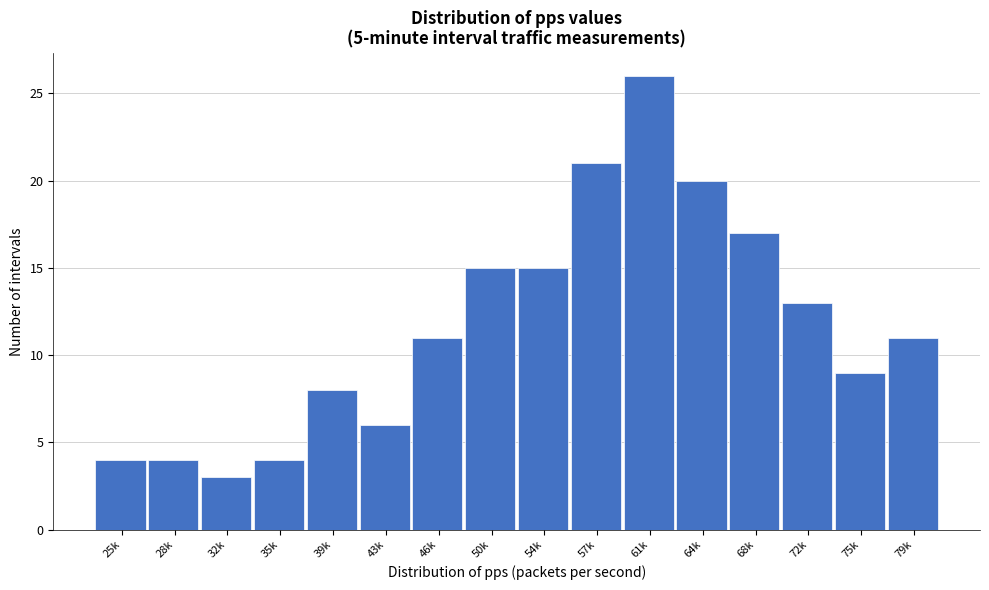

Reading left to right, extract all data points from this chart.

25k=4	28k=4	32k=3	35k=4	39k=8	43k=6	46k=11	50k=15	54k=15	57k=21	61k=26	64k=20	68k=17	72k=13	75k=9	79k=11